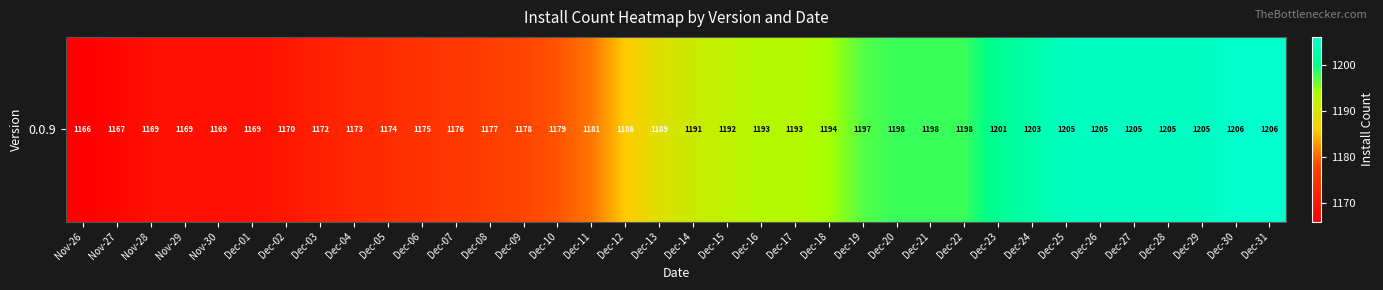

The value at Dec-24 is 1203. True or false?

True